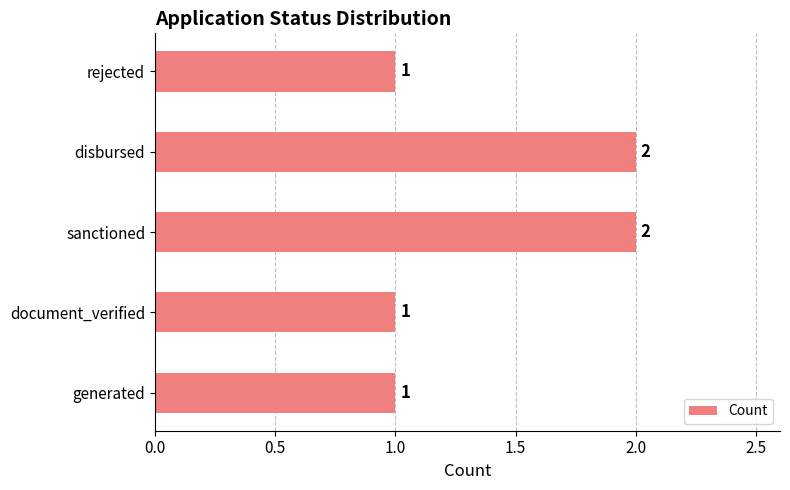

True or false: the data shows 1 at rejected.

True